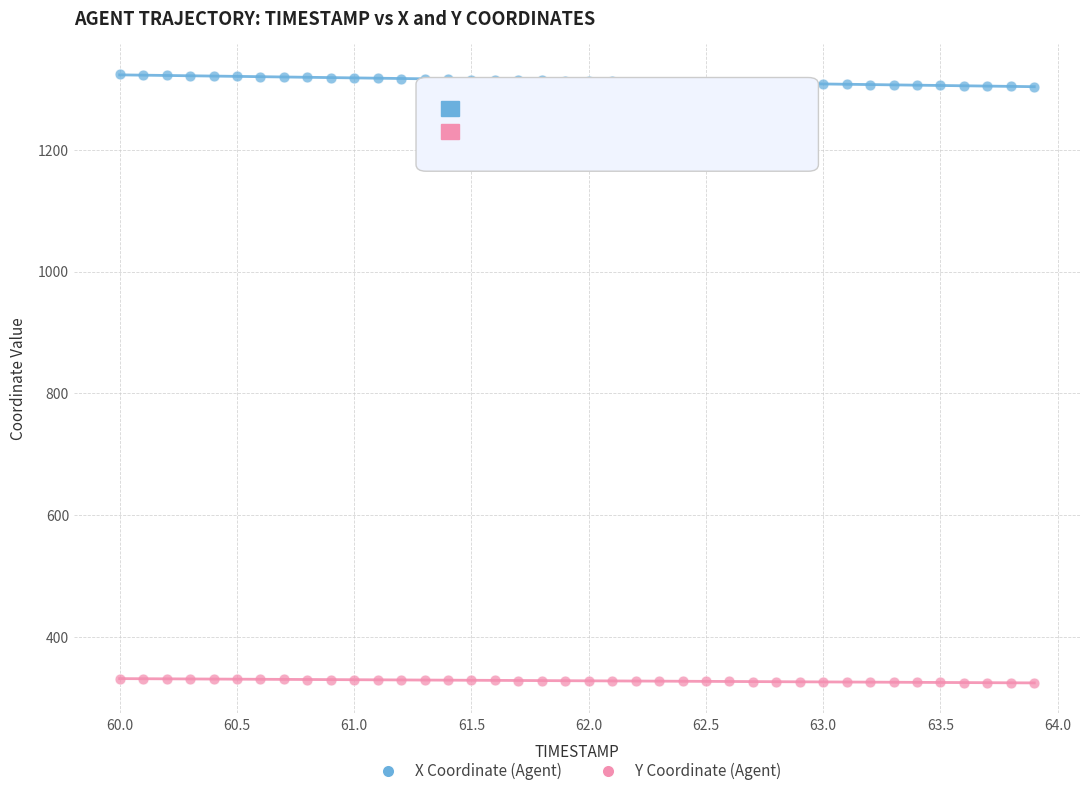

Which series reaches the minimum Y coordinate?

Y Coordinate (Agent)